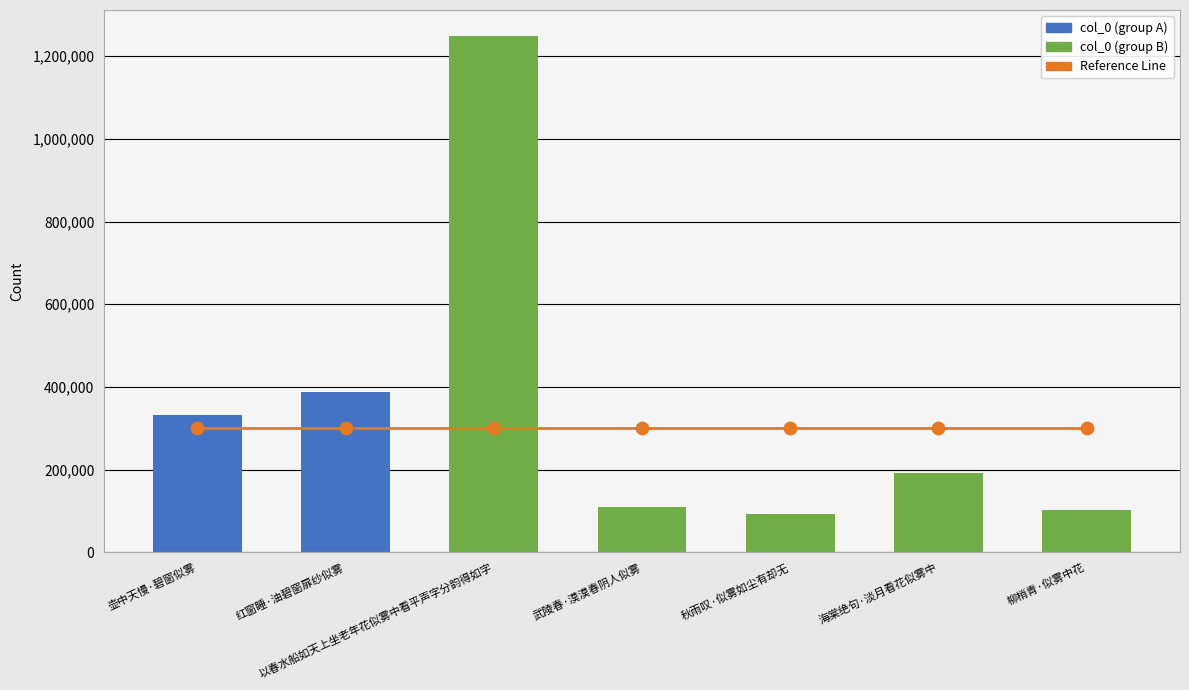

What is the total value across all series at 柳梢青·似雾中花?

401393